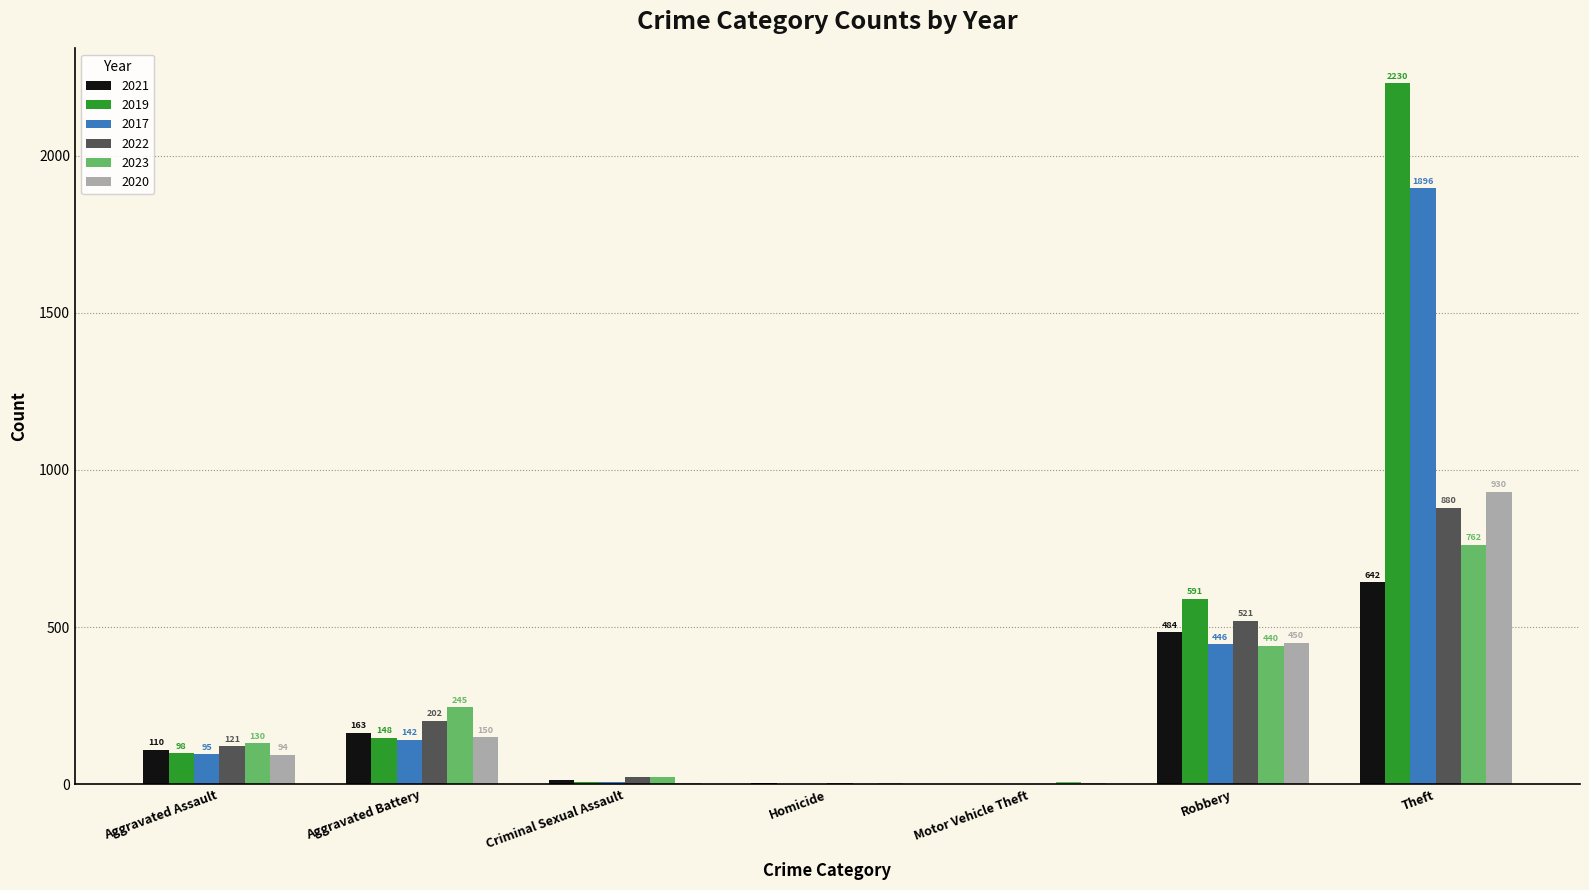

Is the value of 2017 at Homicide greater than the value of 2020 at Aggravated Battery?

No